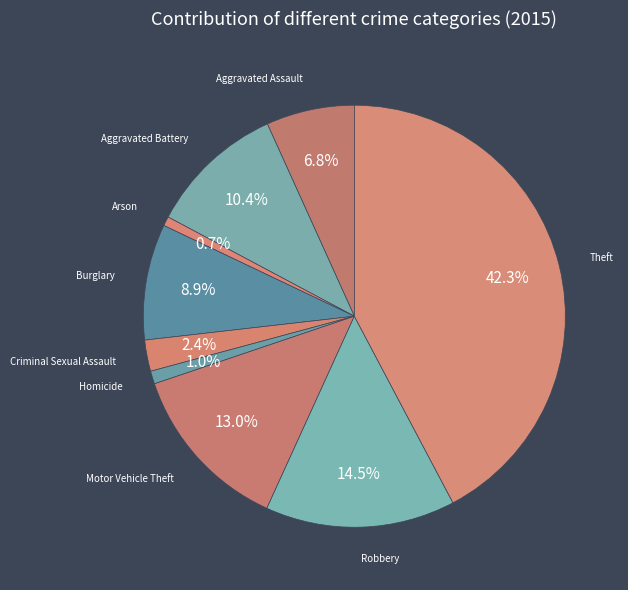

How many segments does this pie chart have?

9